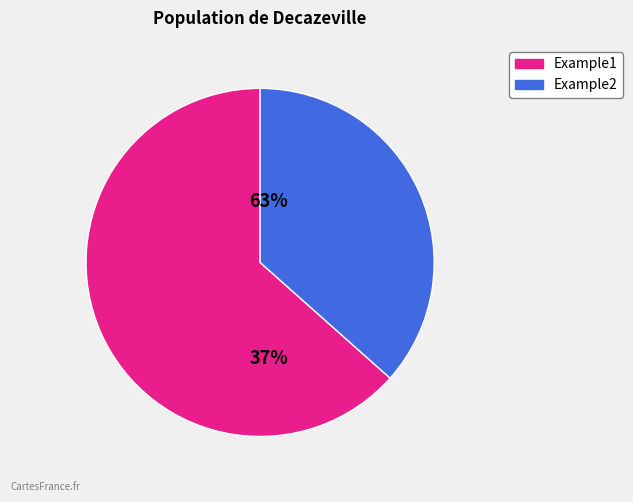

Combined, what portion of the pie is Example2 and Example1?

100.0%